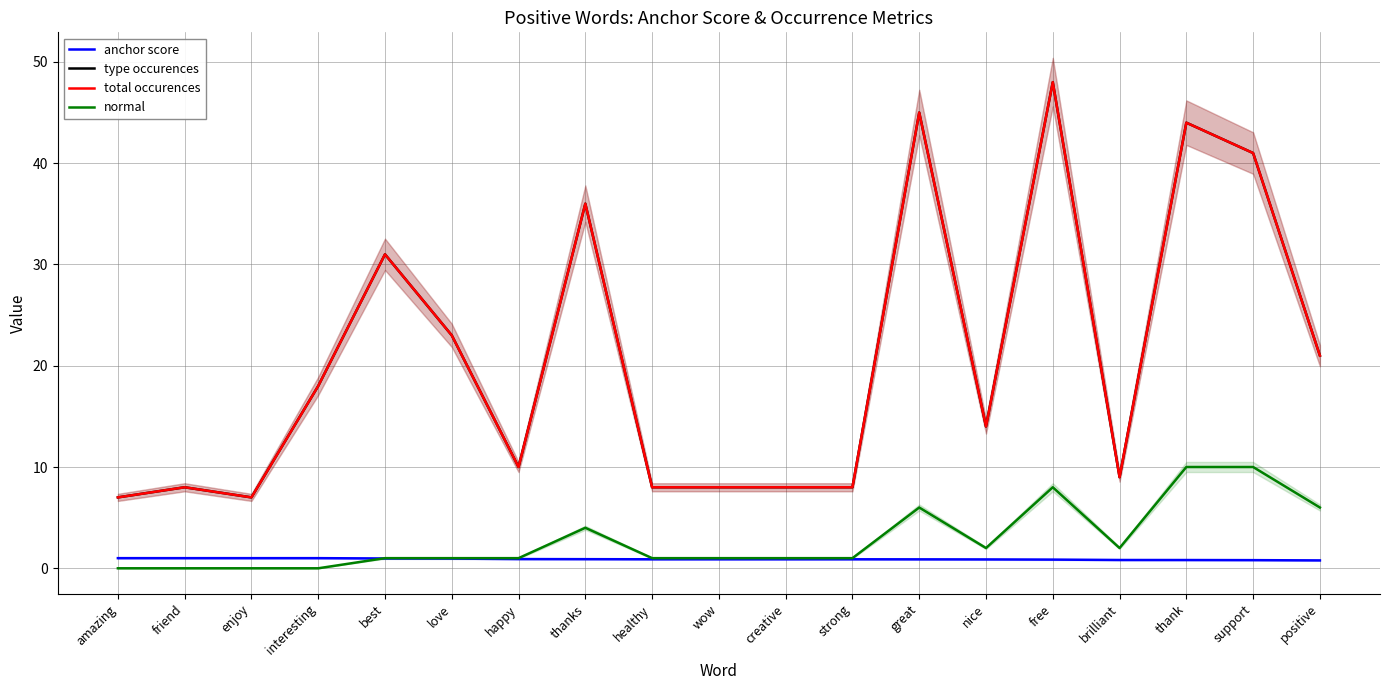

At which category does the chart reach its peak across all series?

free